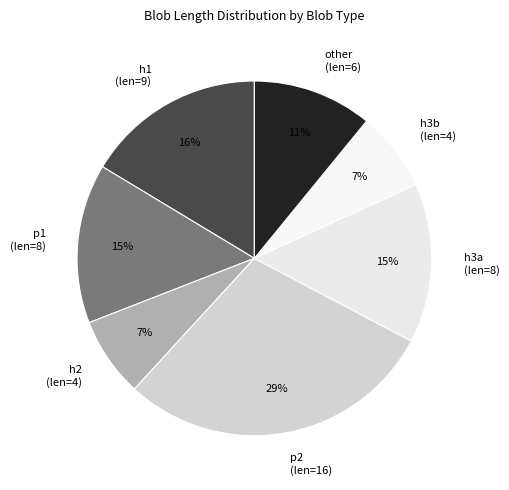

Which category has the biggest portion of the pie?

p2 (len=16)